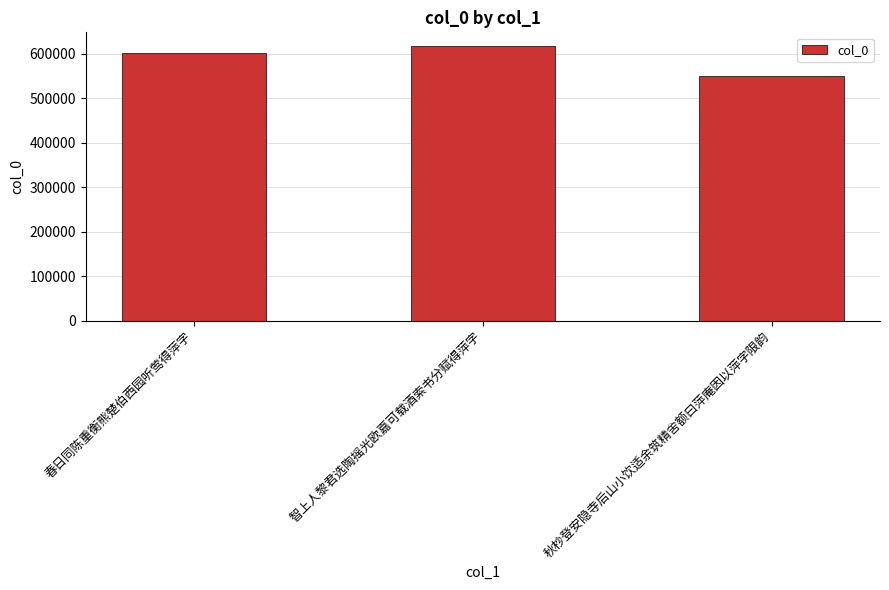

What is the ratio of the value at 秋杪登安隐寺后山小饮适余筑精舍额曰萍庵因以萍字限韵 to the value at 智上人黎君选陶摇光欧嘉可载酒索书分赋得萍字?

0.9